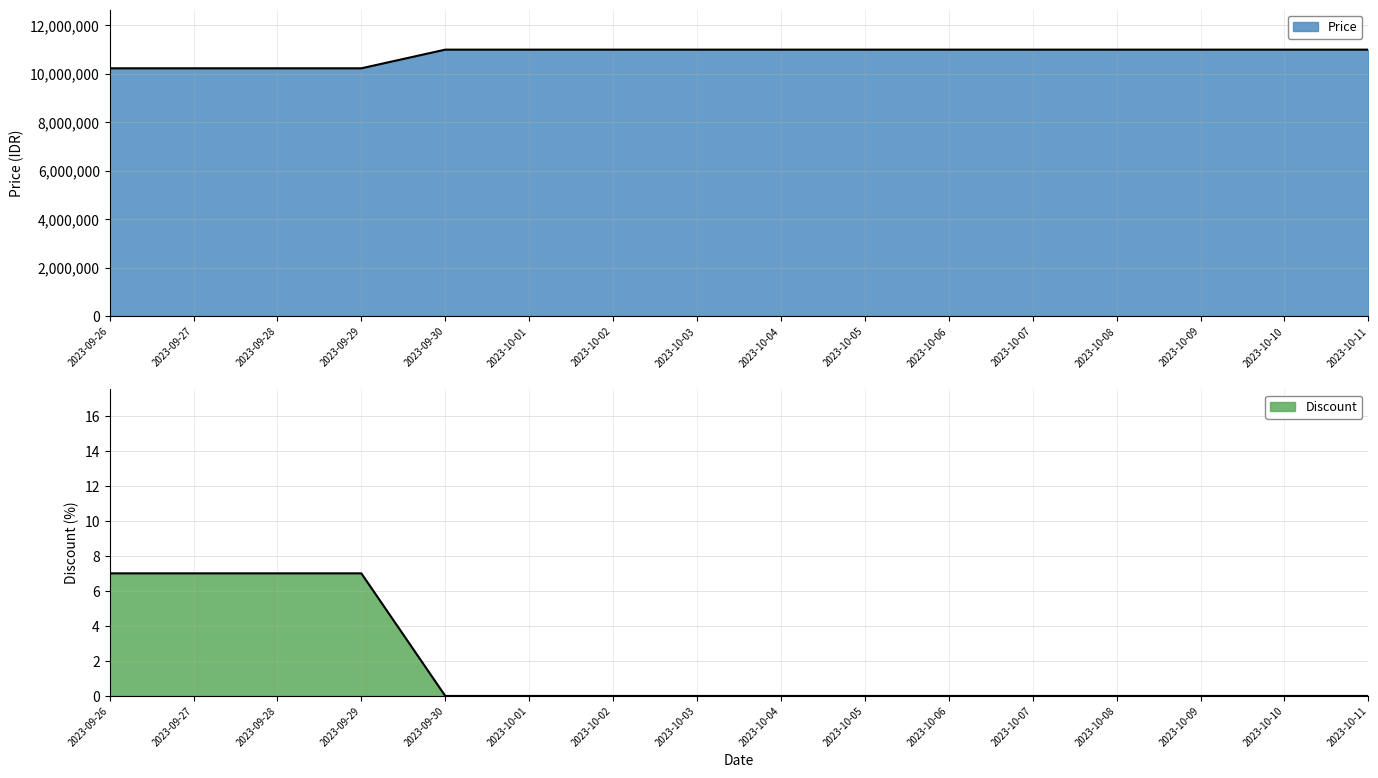

At which category is the sum across all series the highest?

2023-09-30